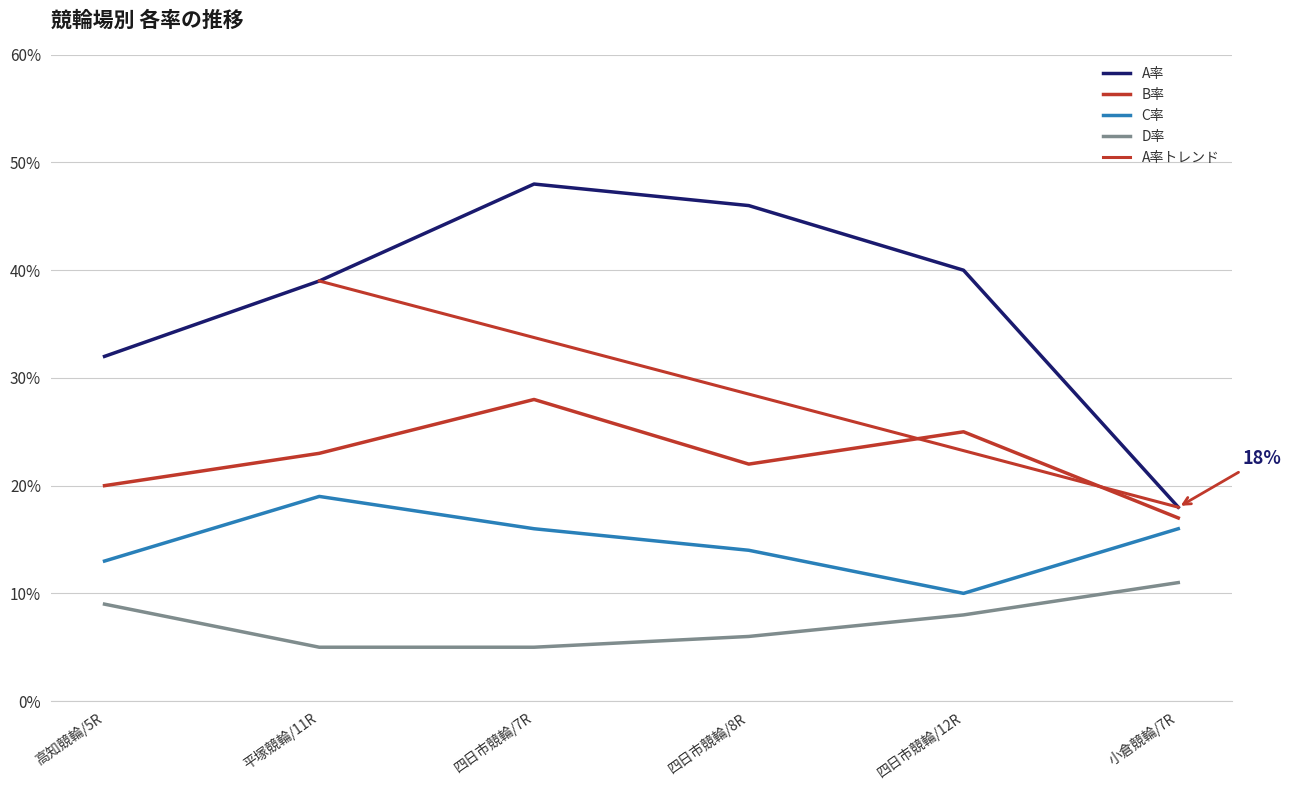

What is the difference between the maximum and minimum values in the B率 series?

0.1